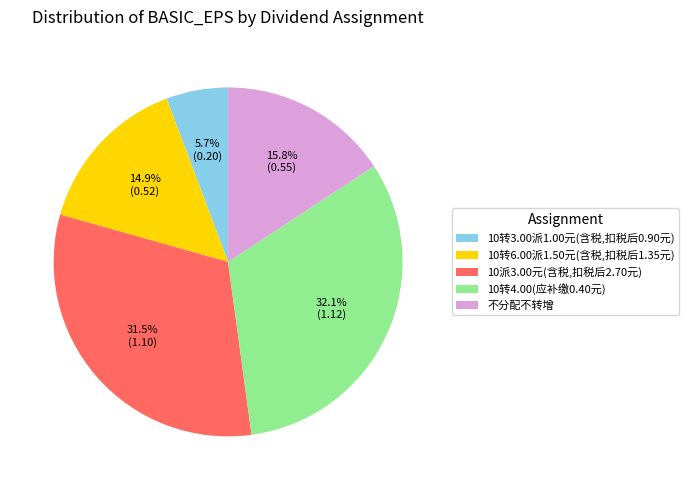

Does 10转3.00派1.00元(含税,扣税后0.90元) account for over 50% of the chart?

No